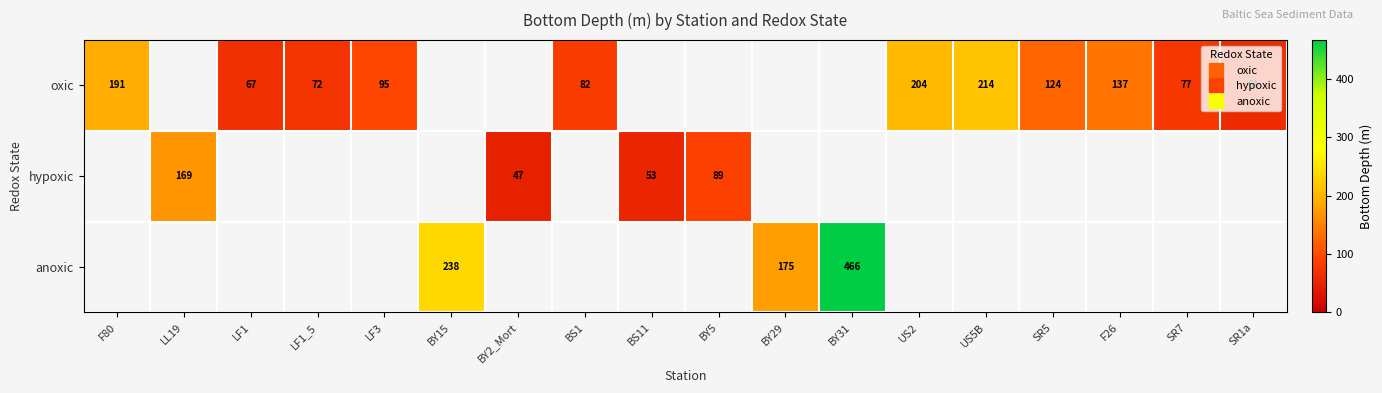

Read the oxic value at US5B.

214.0